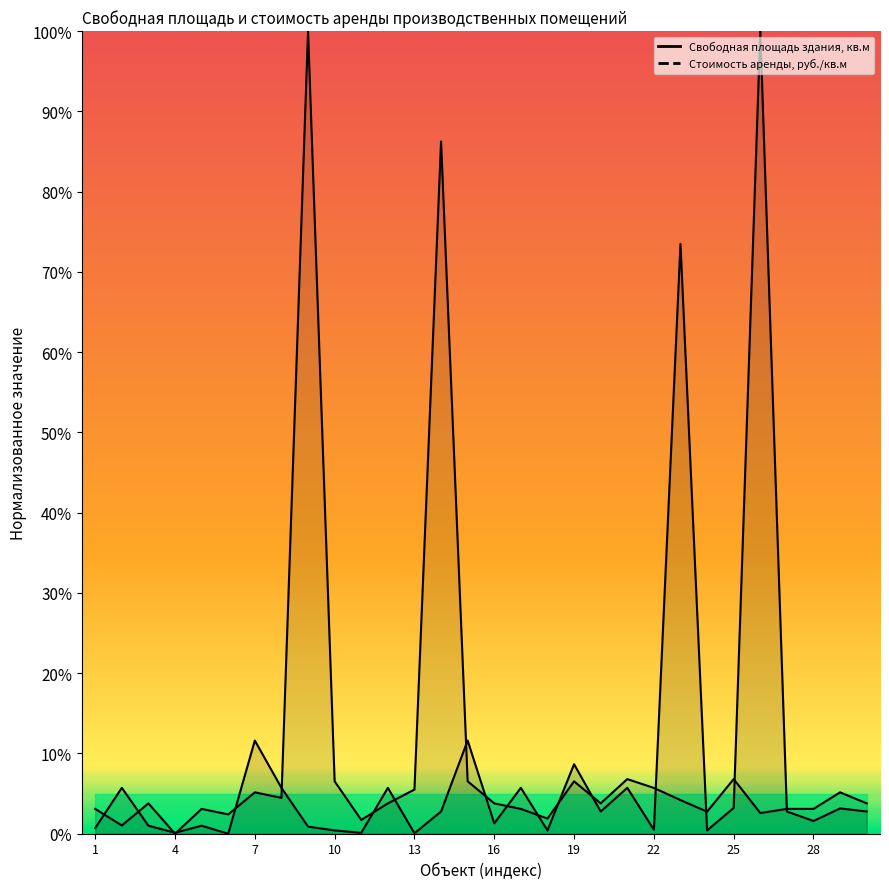

How many interior local valleys does the Свободная площадь здания, кв.м series have?

10